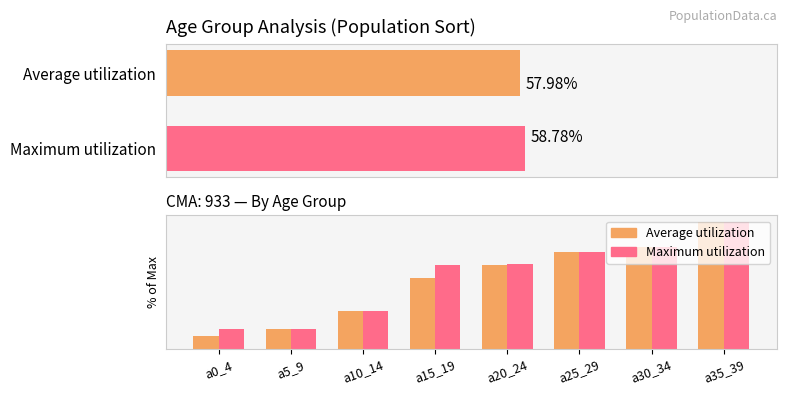

What is the total value across all series at a5_9?

21.6